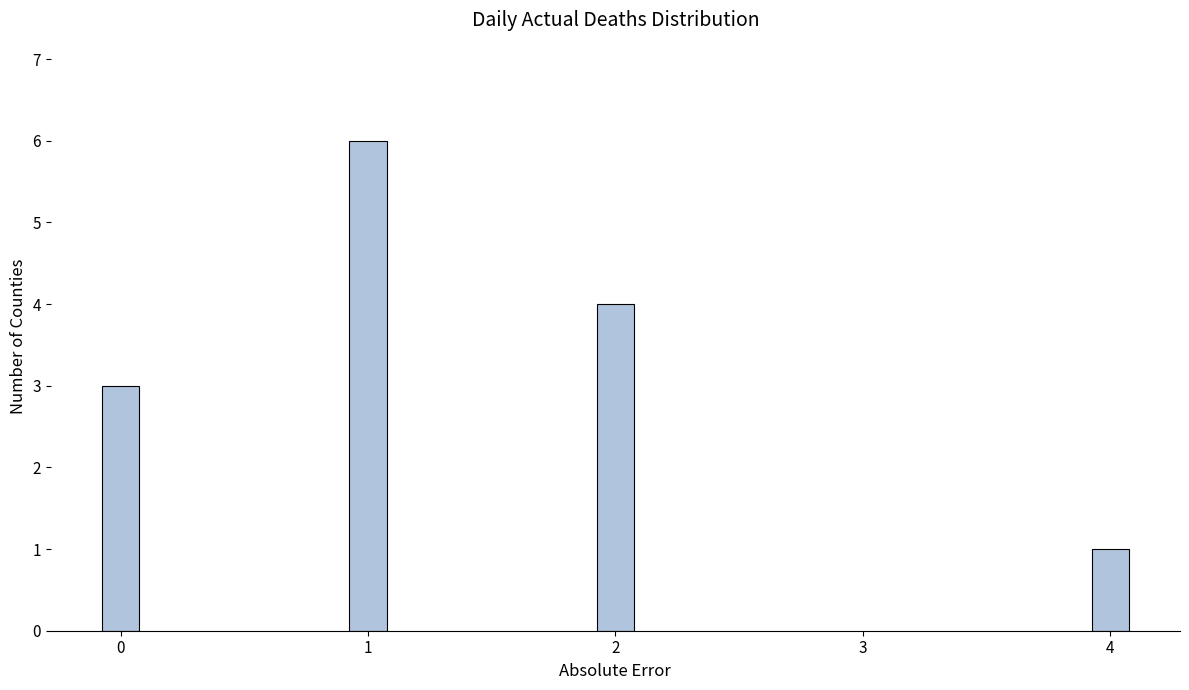

What is the difference between the values at 2 and 1?

2